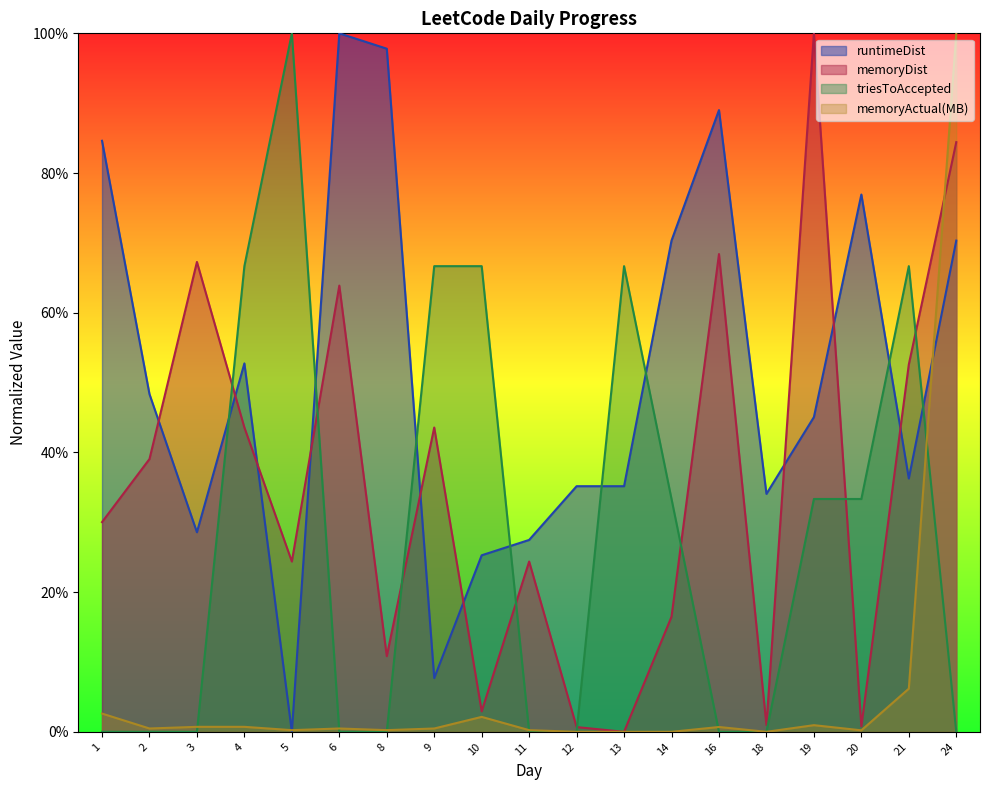

What is the value of the runtimeDist point at the 6th from the left?

1.0